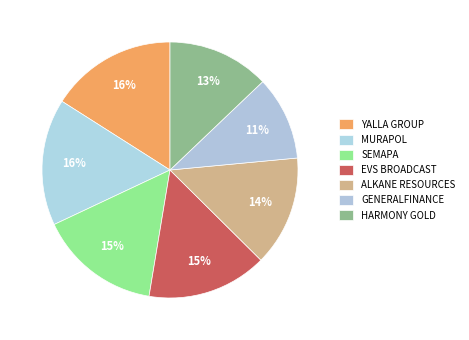

What percentage is the MURAPOL slice, to the nearest percent?

16%